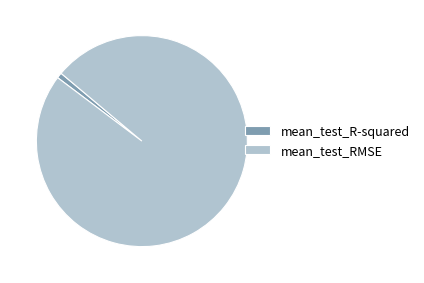

Count the number of slices in the pie.

2